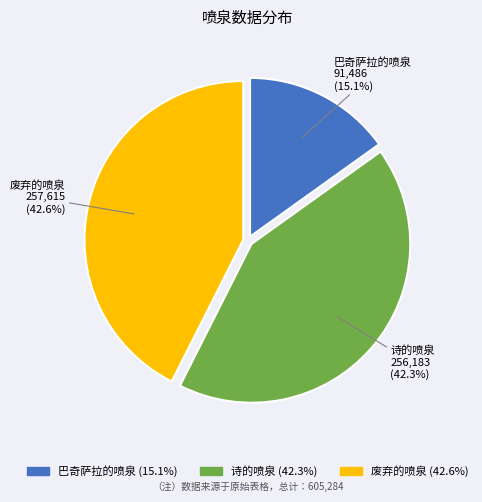

How many slices are in this pie chart?

3